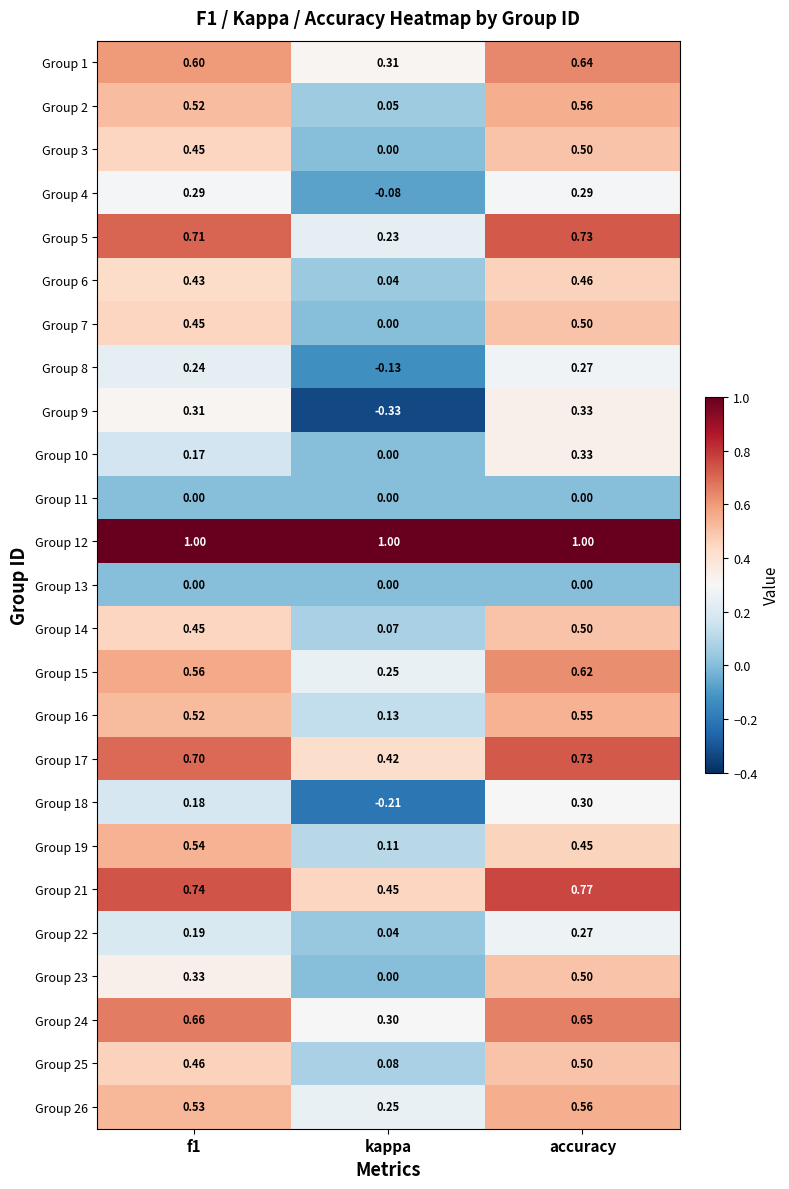

At which label is Group 26 closest to 0?

kappa